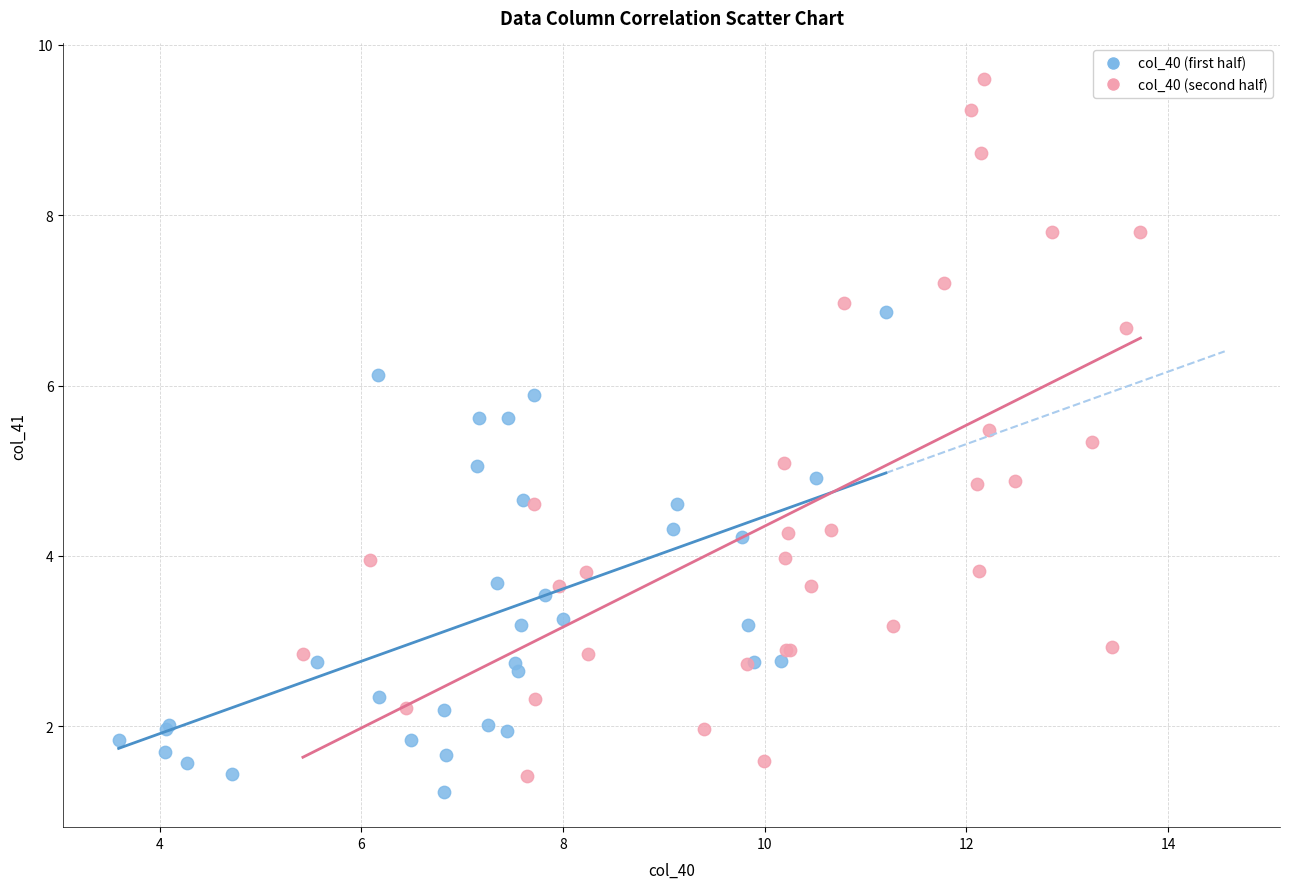

Which series contains the highest Y value?

col_40 (second half)